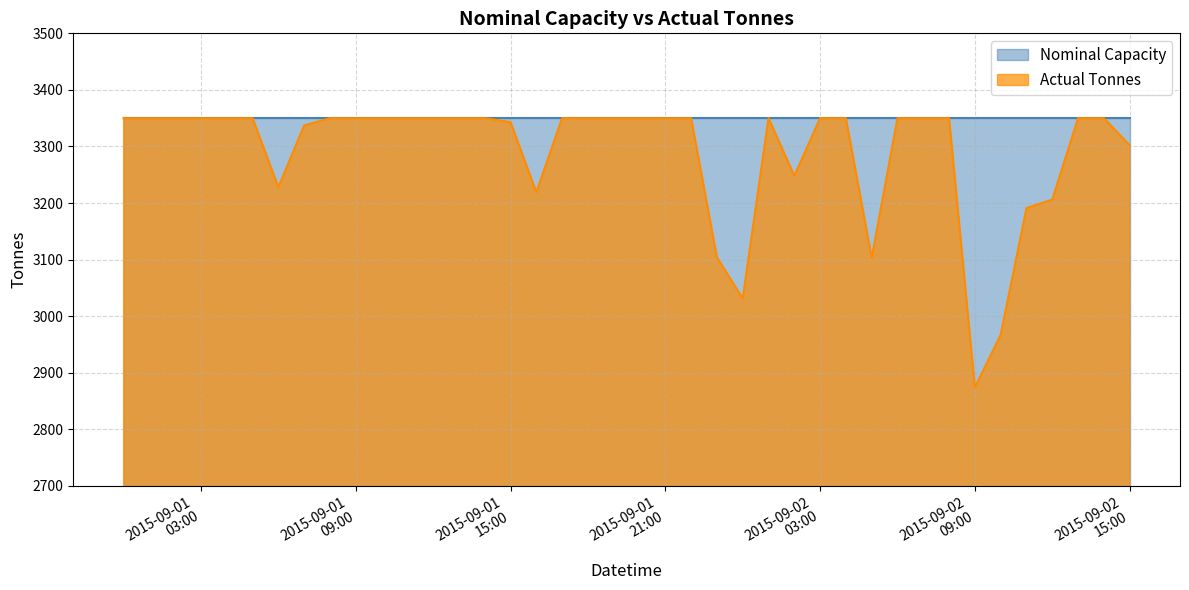

The chart shows a value of 1034 at 2015-09-02 08:00. True or false?

False